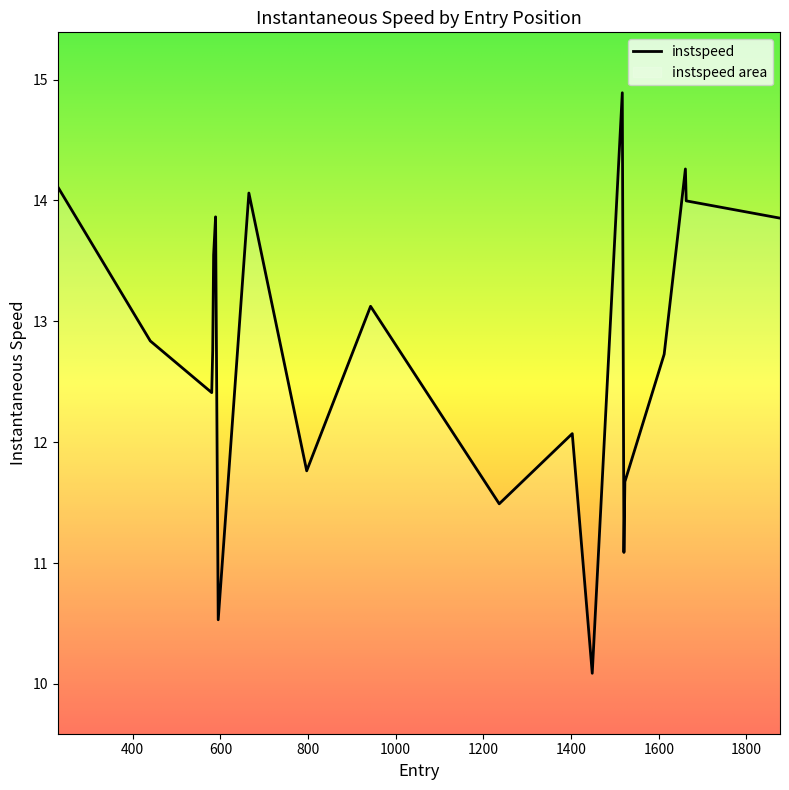

What is the greatest value displayed?

14.9